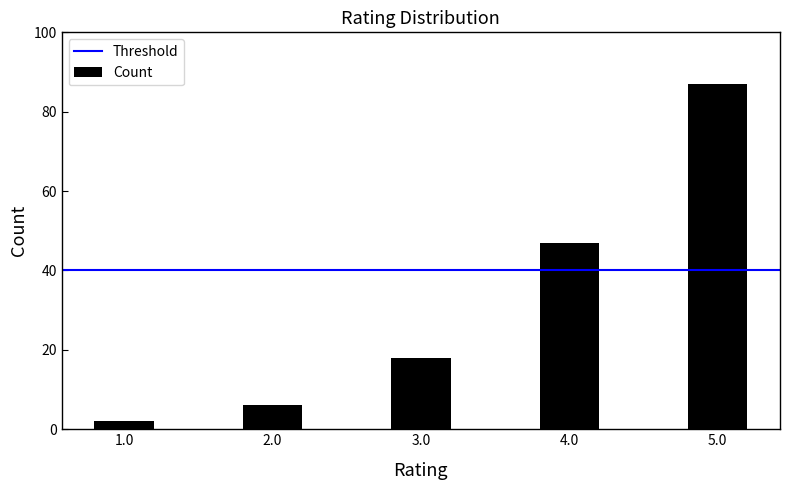

List the labels in order of value, largest first.

5.0, 4.0, 3.0, 2.0, 1.0